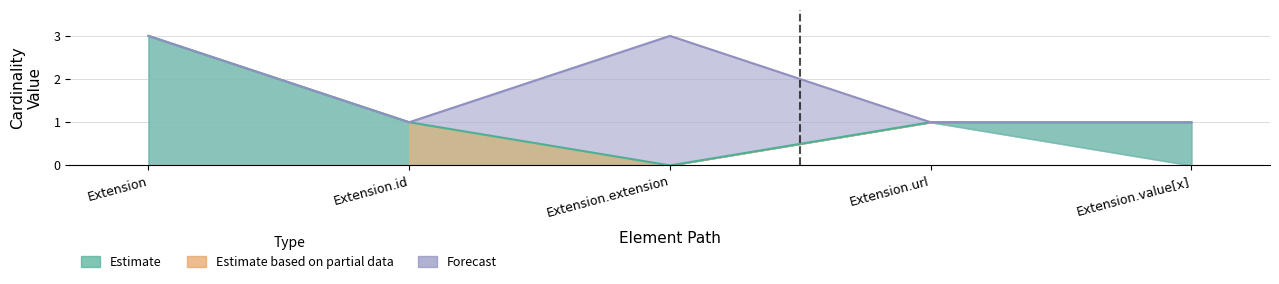

At which category does the chart reach its minimum across all series?

Extension.extension